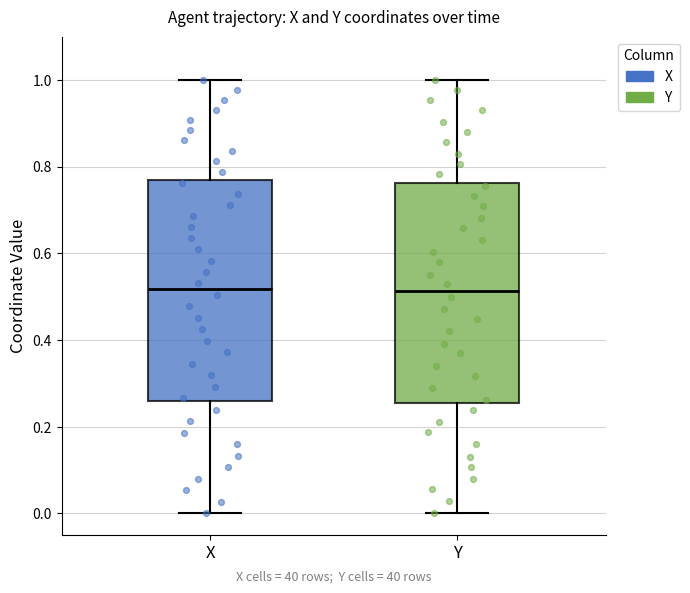

Reading left to right, read every box against the y-axis: the position of its median line, the range the box covers, and the ends of its whiskers. The values are not printed on the chart, so give them approximately, as read against the axis.

X: median 0.52, box 0.26 to 0.76, whiskers 0.00 to 1.00
Y: median 0.52, box 0.26 to 0.76, whiskers 0.00 to 1.00